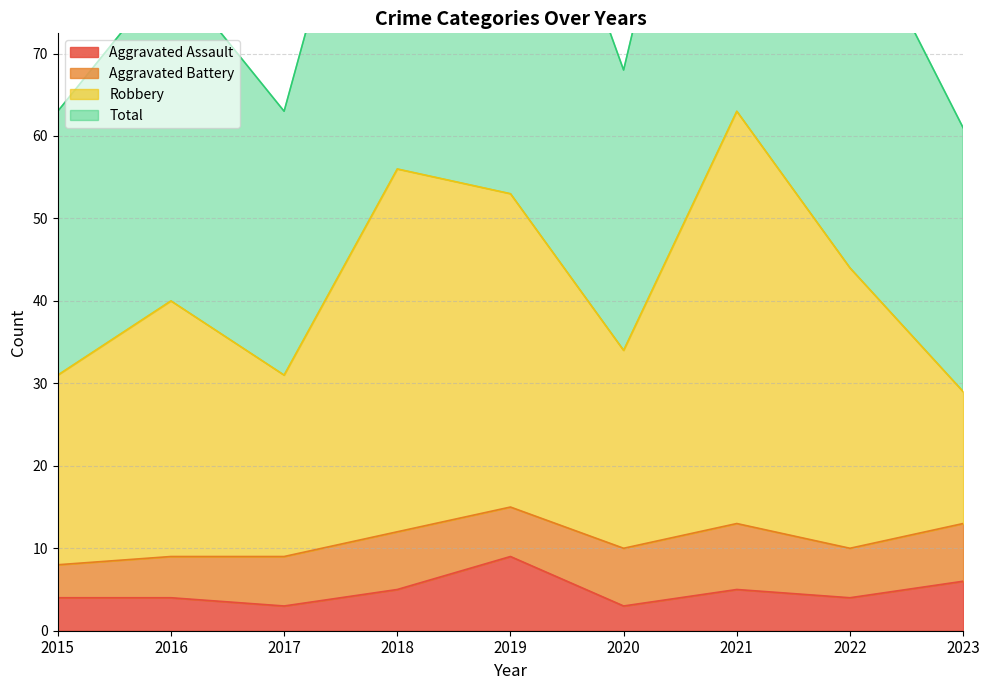

Between 2015 and 2019, which series saw the biggest shift?

Total